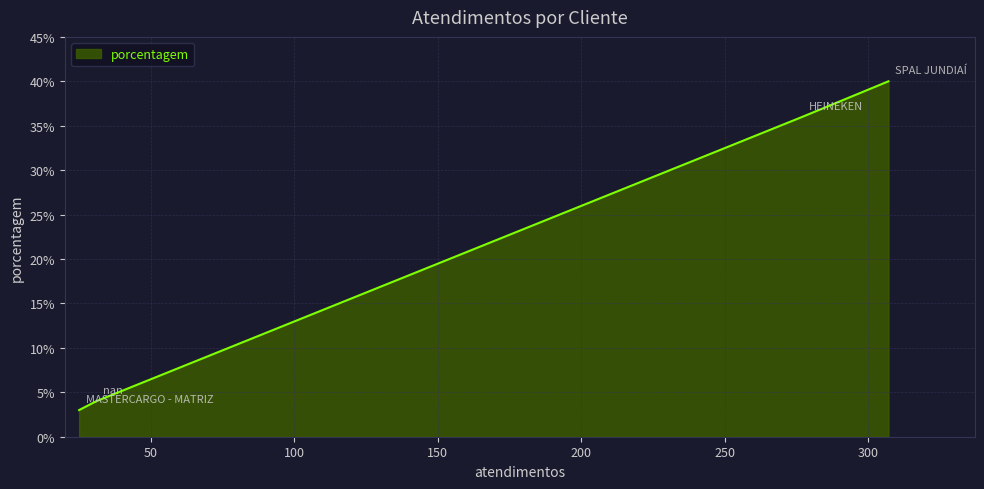

What is the difference between the maximum and minimum values?

37